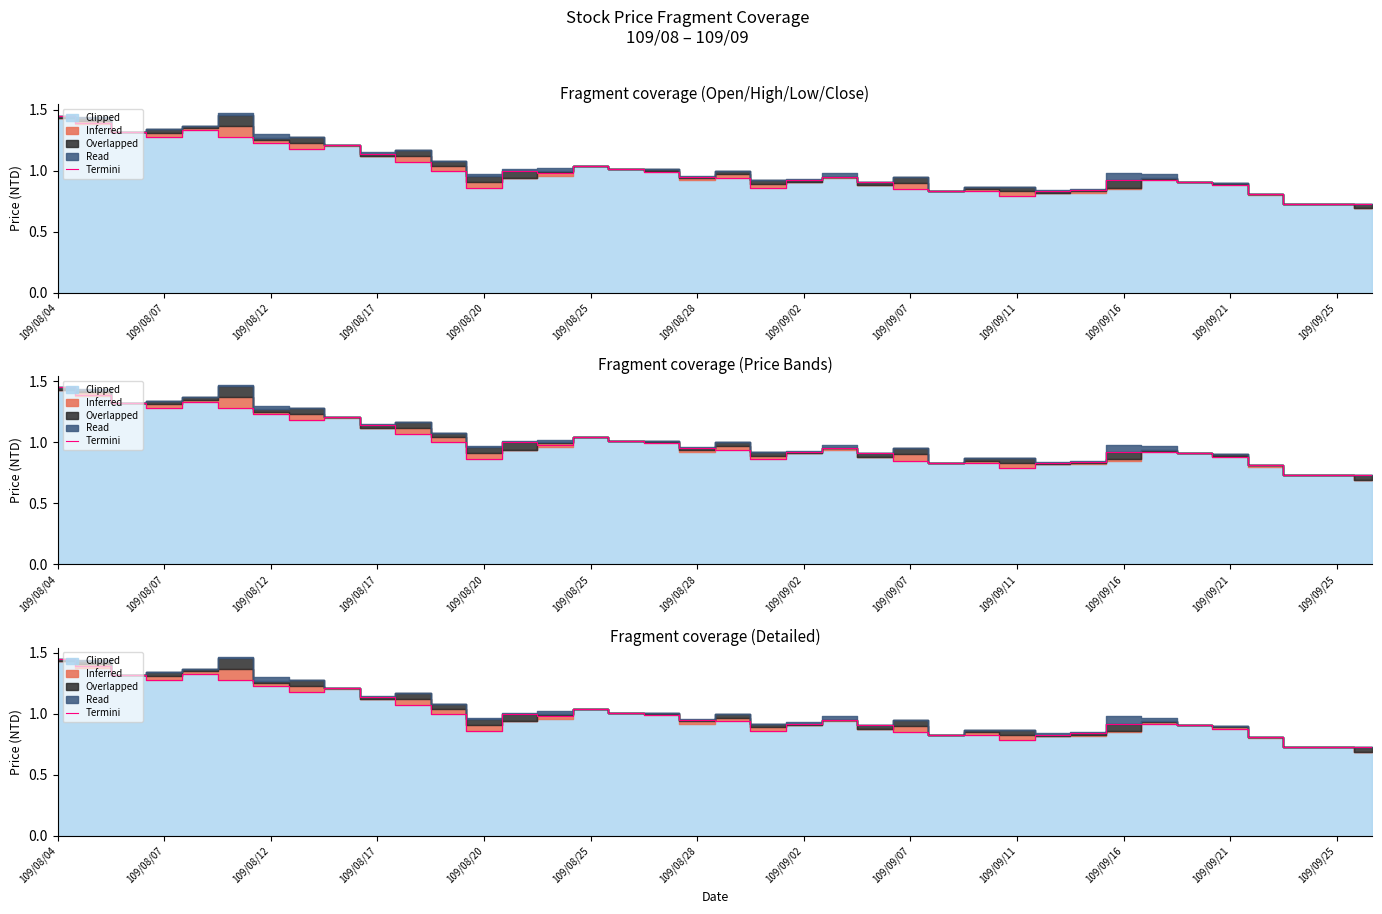

Which category has the highest value across all series?

109/08/04